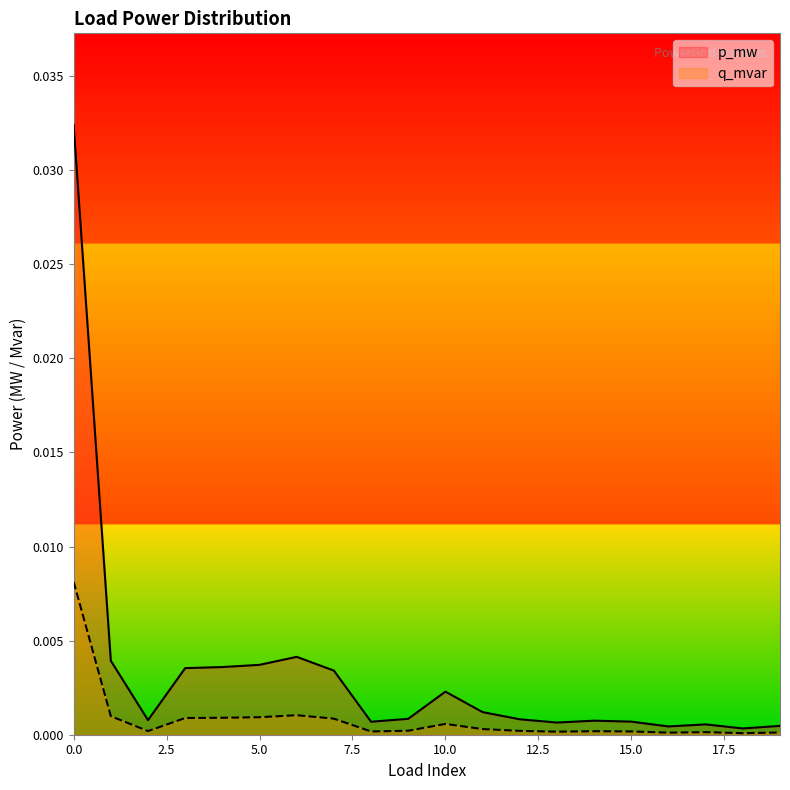

Which series has the largest total across all categories?

p_mw